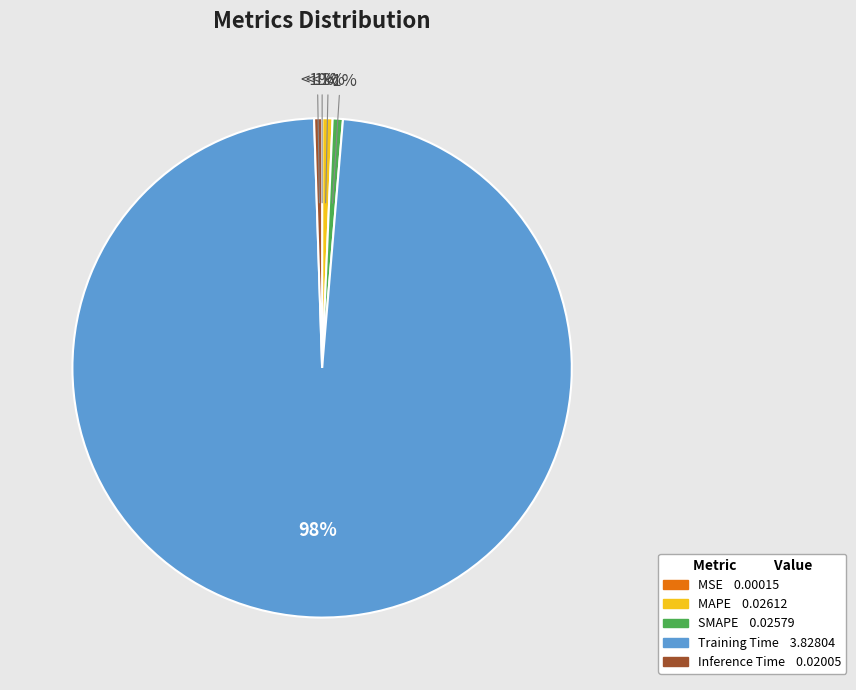

What percentage is NOT represented by Inference Time?

99.5%